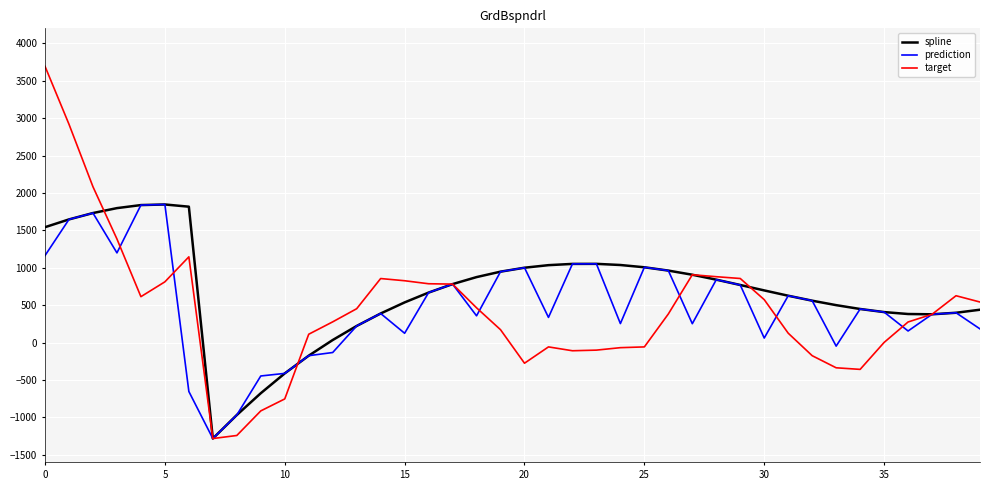

What is the greatest value displayed?

3692.1